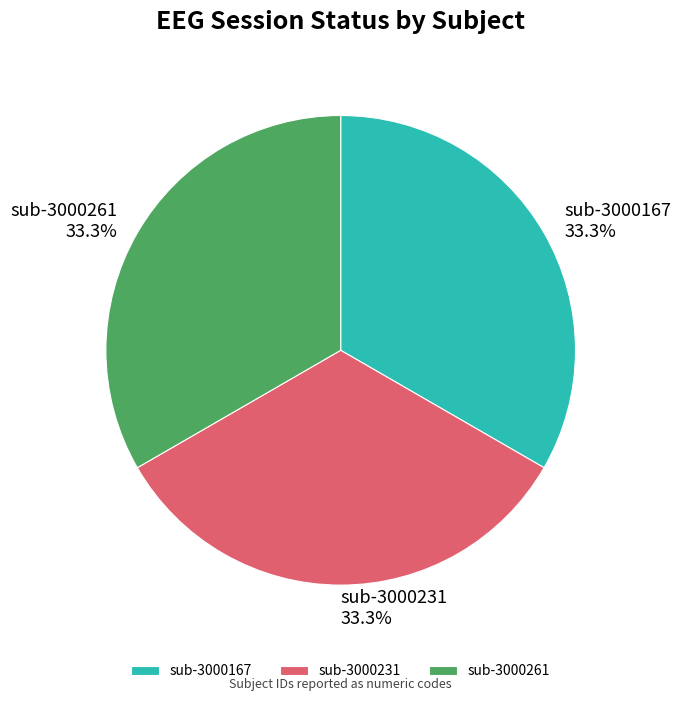

How many slices are in this pie chart?

3